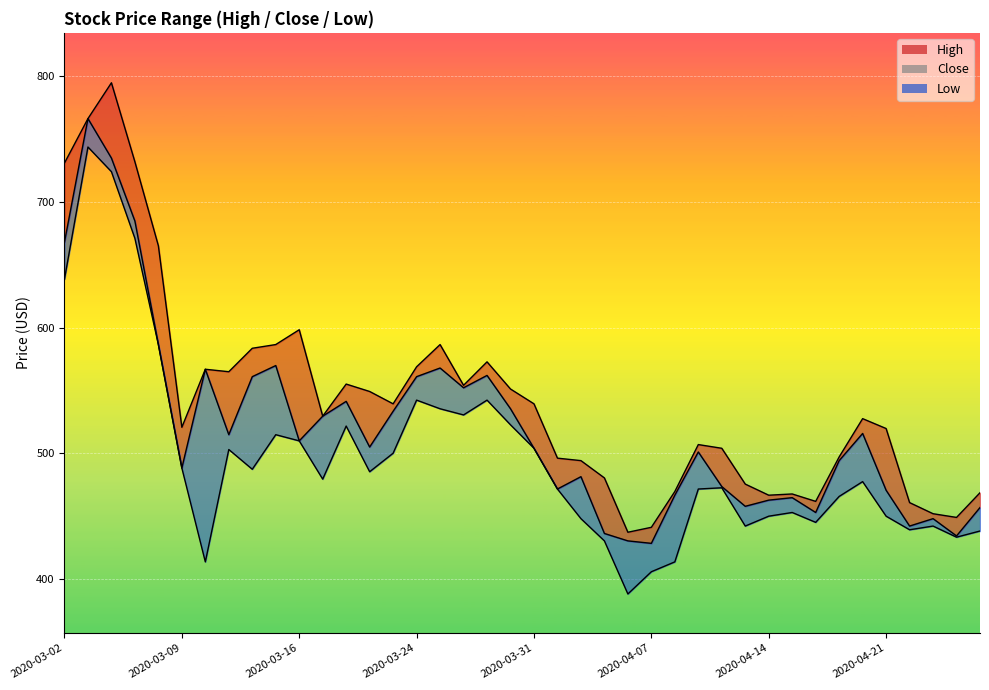

At 2020-04-02, list the series in order from smallest to largest.

Low, Close, High